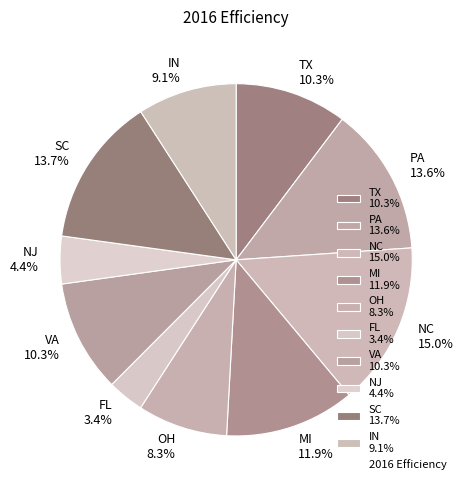

Count the number of slices in the pie.

10